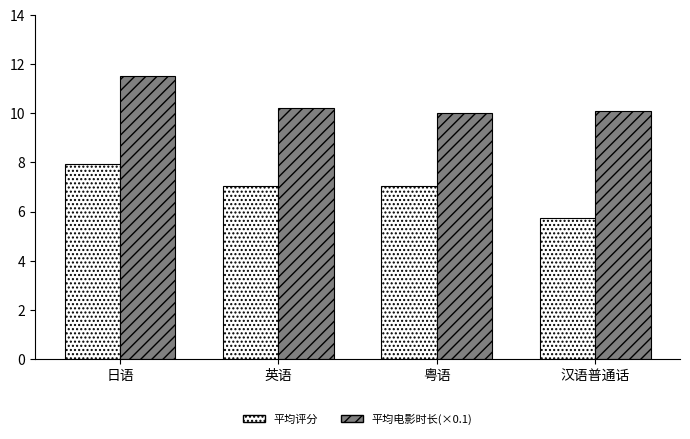

What is the label of the 1st bar from the right?

汉语普通话